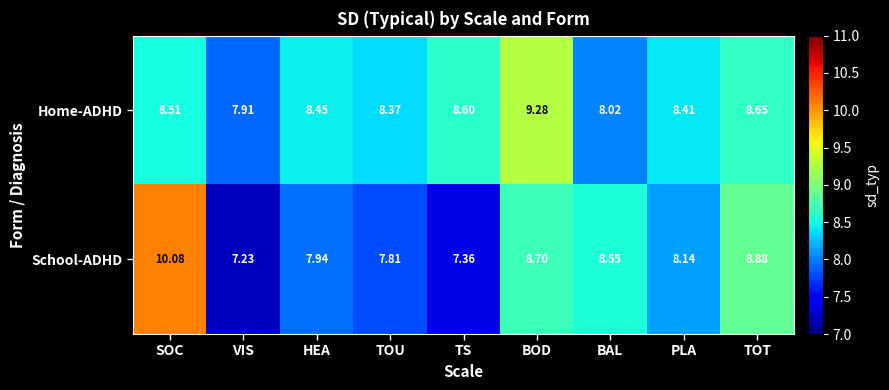

How many values in the Home-ADHD series exceed 8?

8